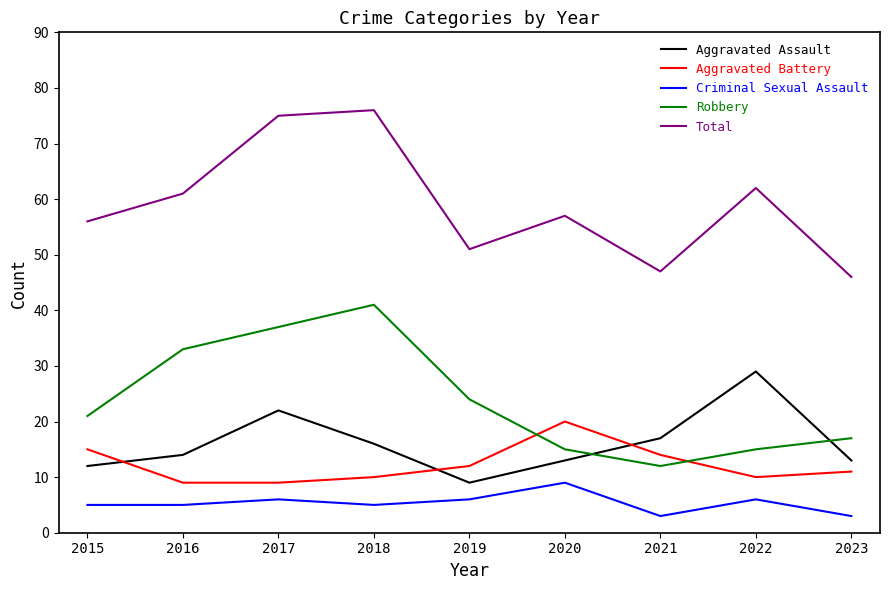

True or false: Total and Aggravated Battery intersect in this chart.

False